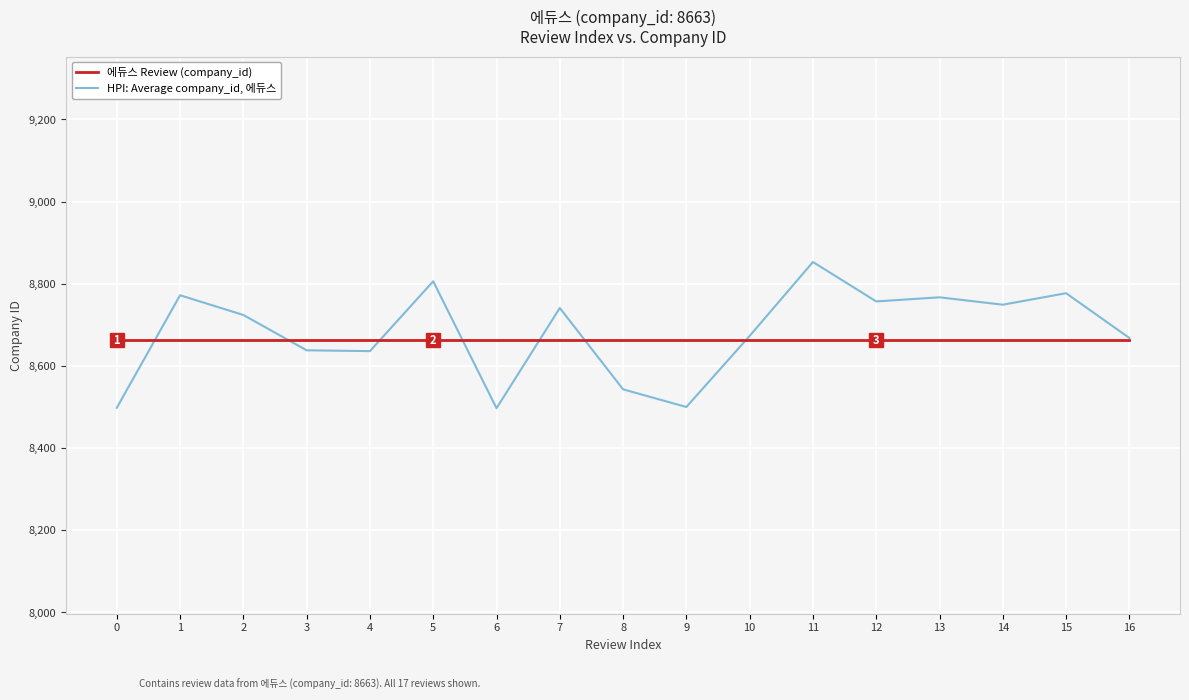

List the series in order of their overall mean, lowest first.

에듀스 Review (company_id), HPI: Average company_id, 에듀스